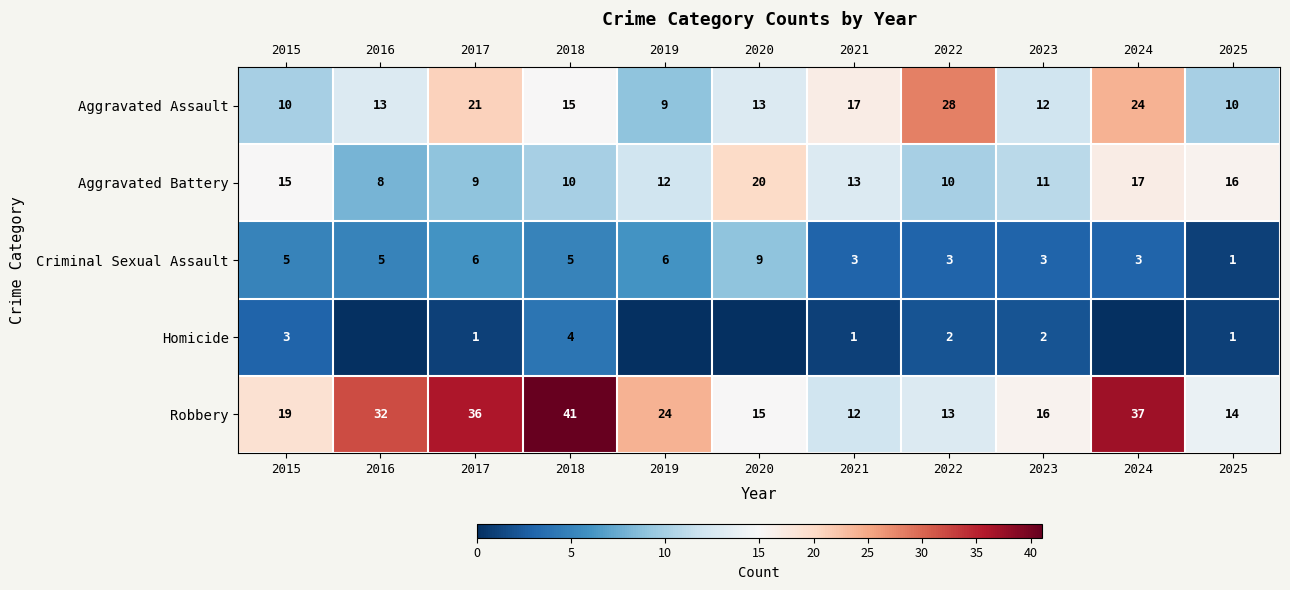

What is the sum of all Robbery values?

259